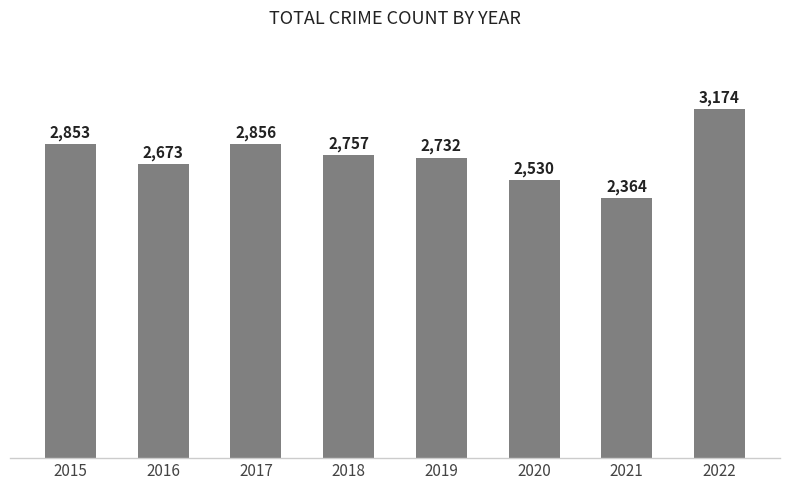

What value does the data have at 2016, to the nearest 50?

2650